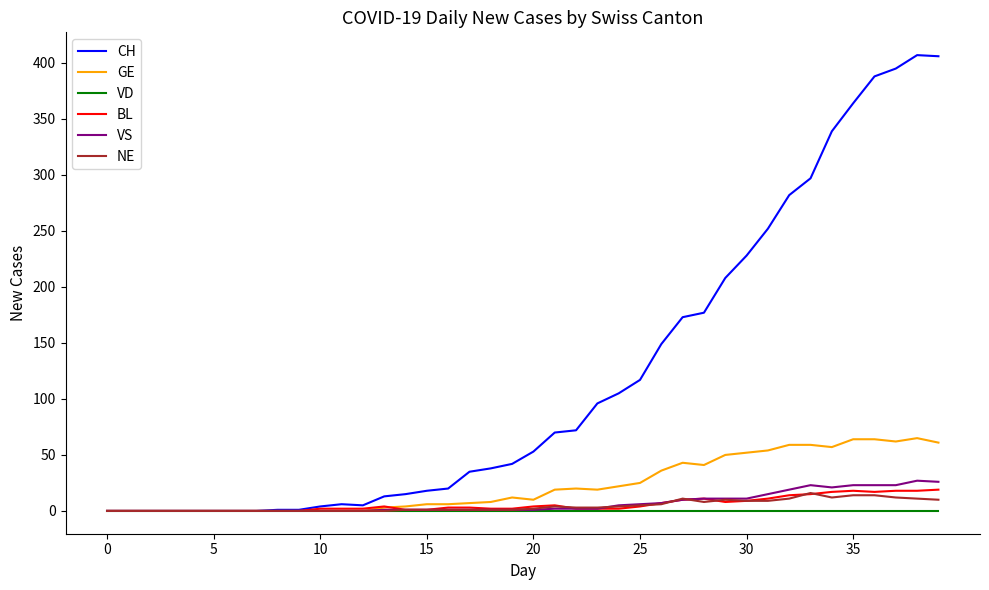

What is the maximum value for GE?

65